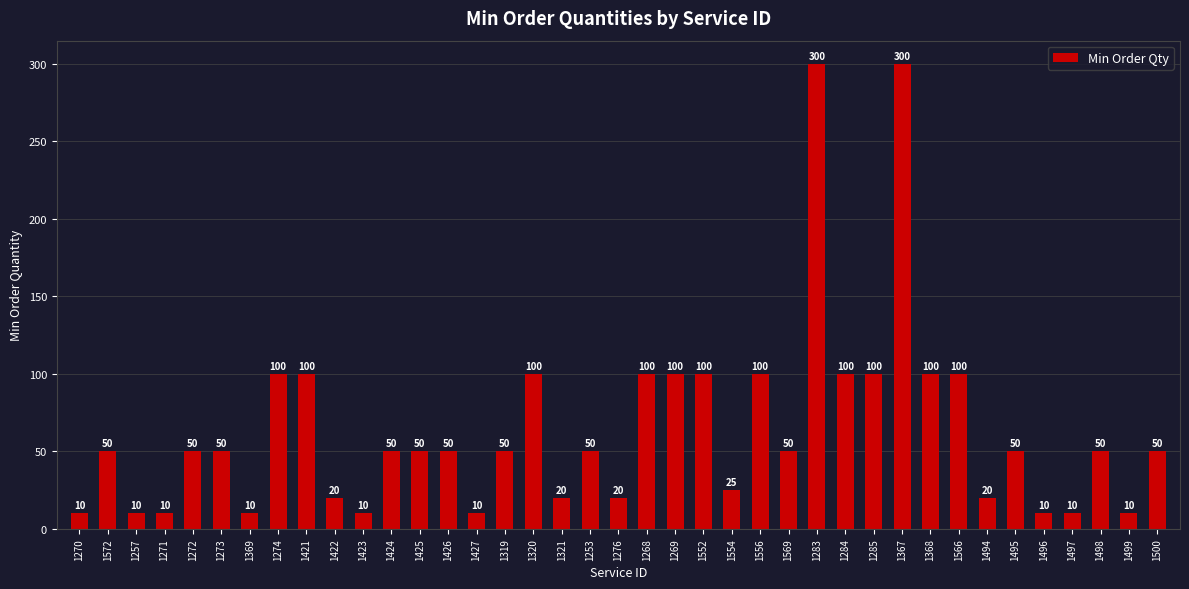

What is the change in value from 1426 to 1367?

+250